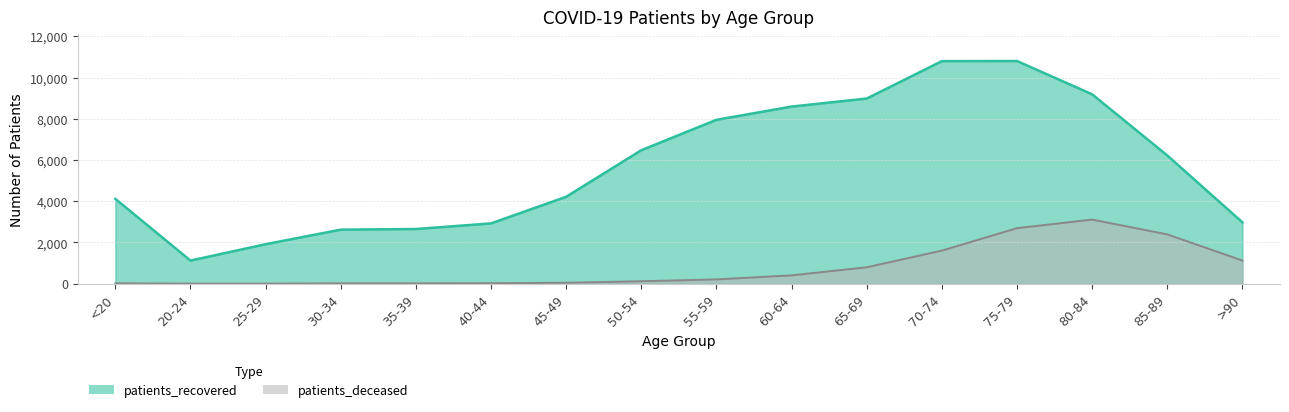

At which label is patients_deceased closest to 1556?

70-74